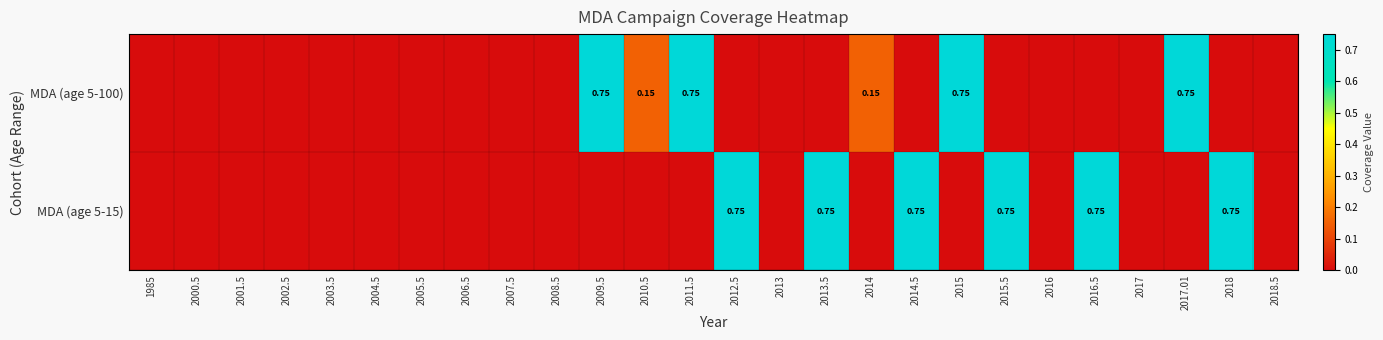

Which series has the largest total across all categories?

MDA (age 5-15)